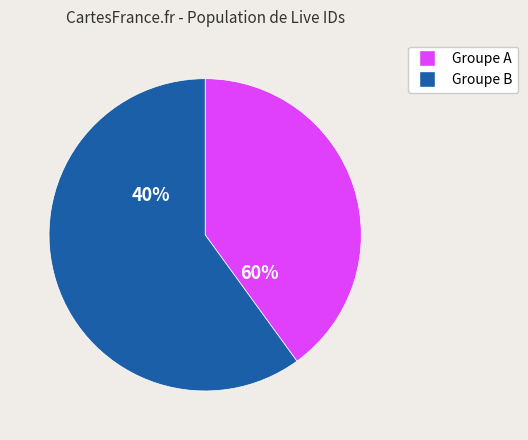

Is it true that 266526 is 20% of the pie?

True